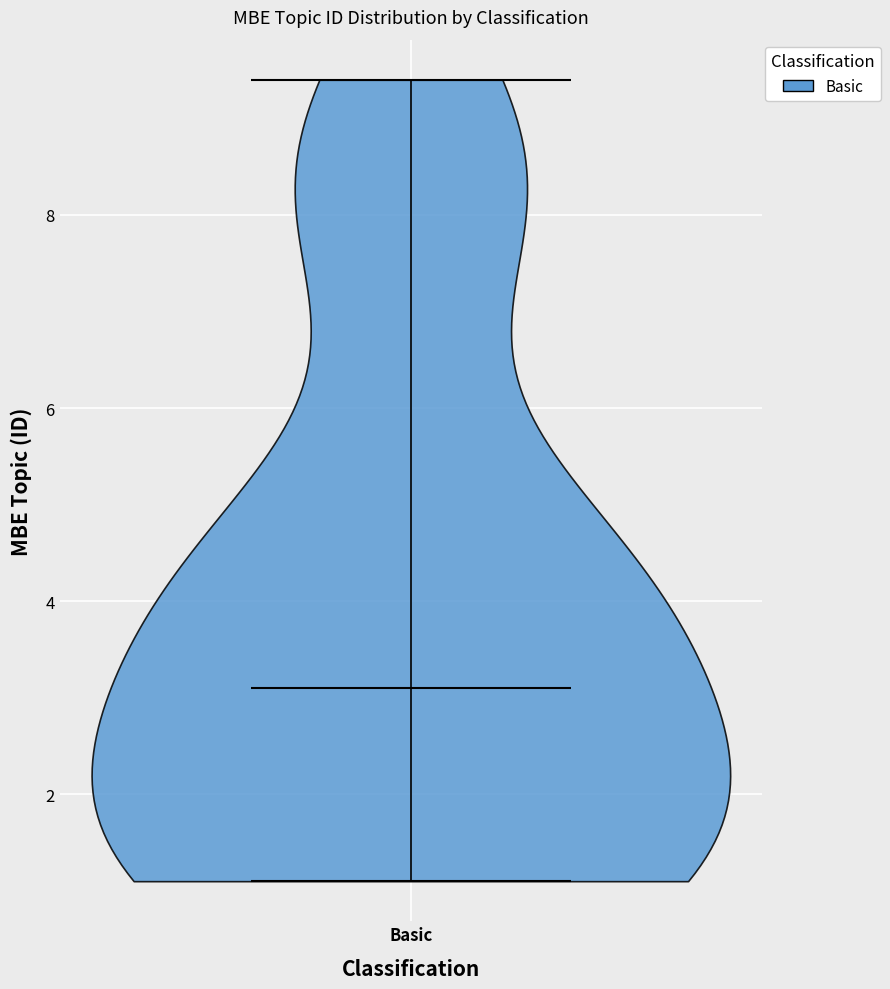

Read this violin plot against the y-axis: where its median line is, and the lowest and highest points the violin reaches. The values are not printed on the chart, so give them approximately, as read against the axis.

median line 3.2, lowest point 1.2, highest point 9.4